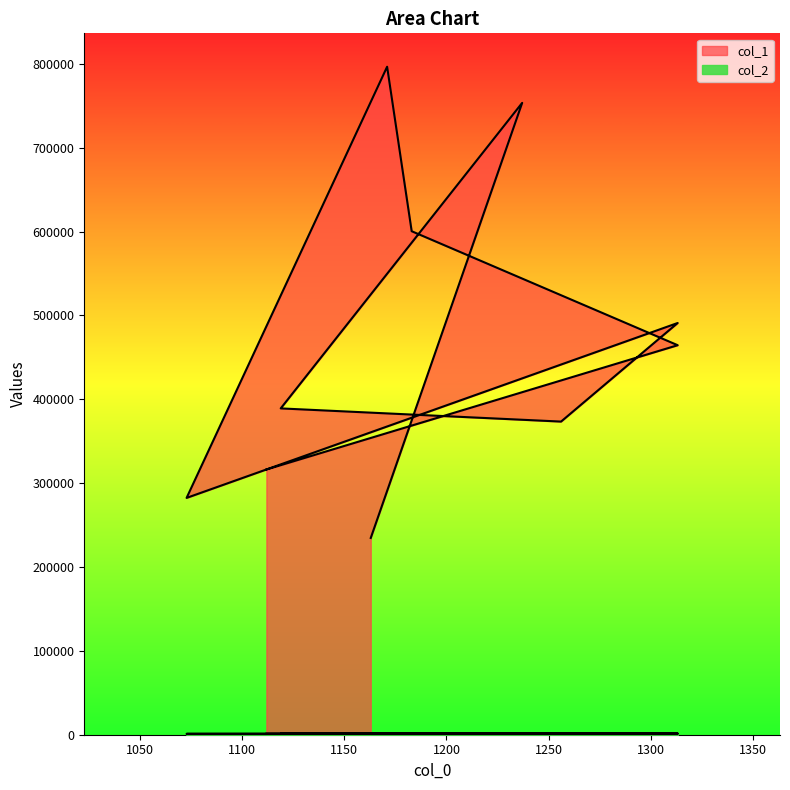

List the series in order of their overall mean, highest first.

col_1, col_2